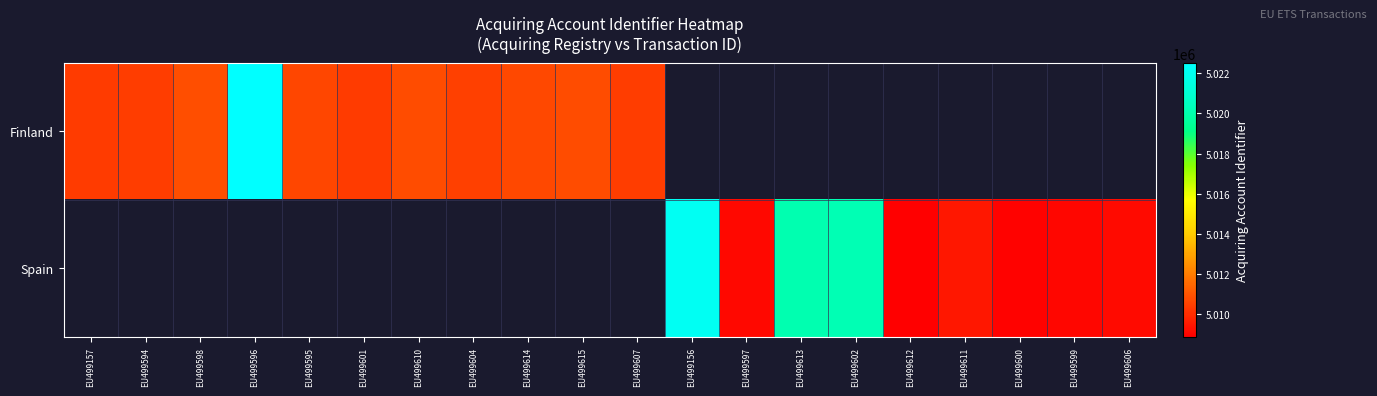

How many values in the Finland series are below 5022525?

10